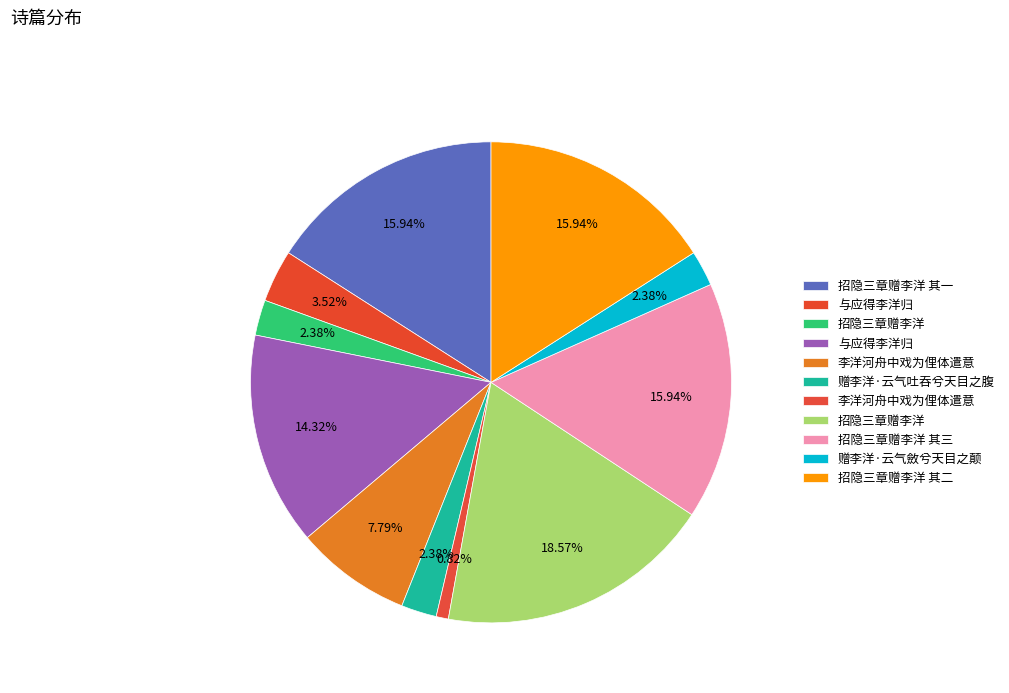

How many slices are in this pie chart?

11